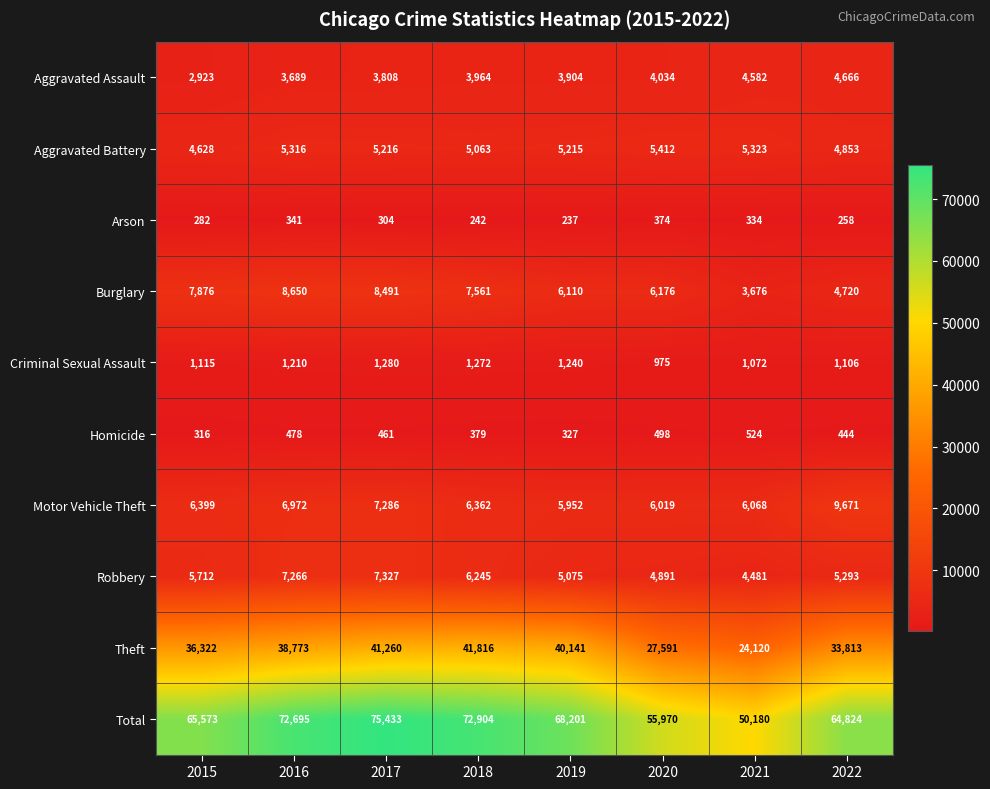

At which category is the sum across all series the highest?

2017